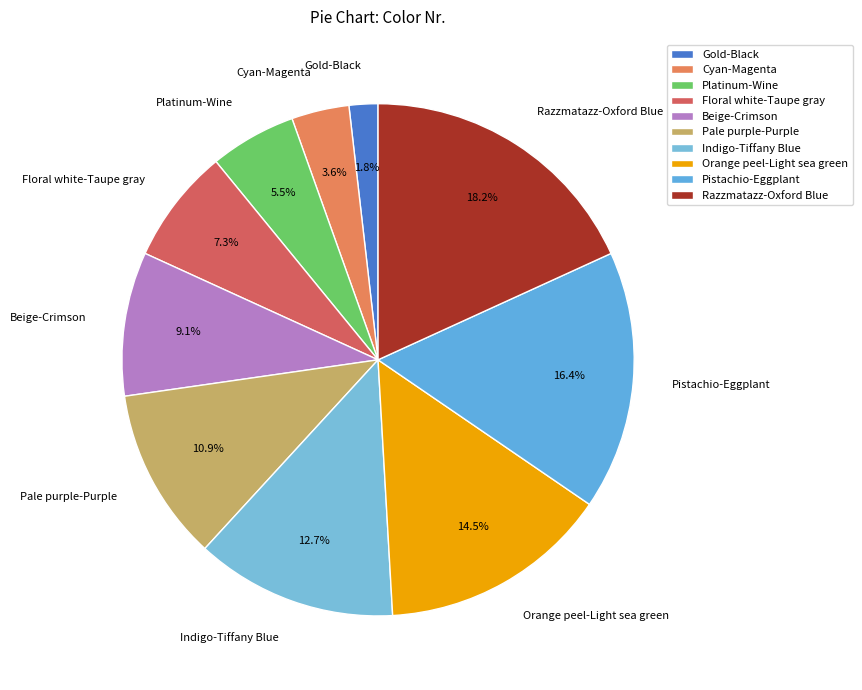

Which slice is the smallest?

Gold-Black